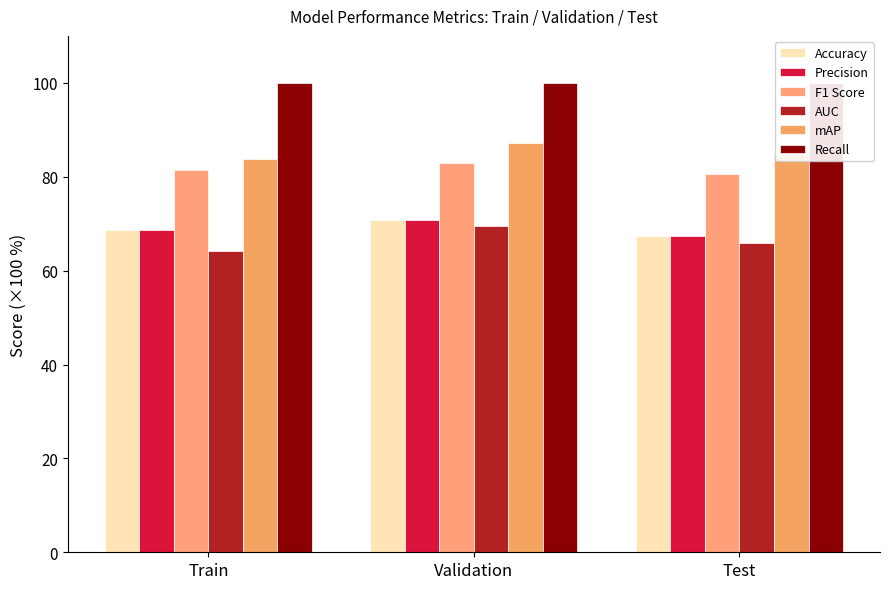

What is the sum of all AUC values?

199.4